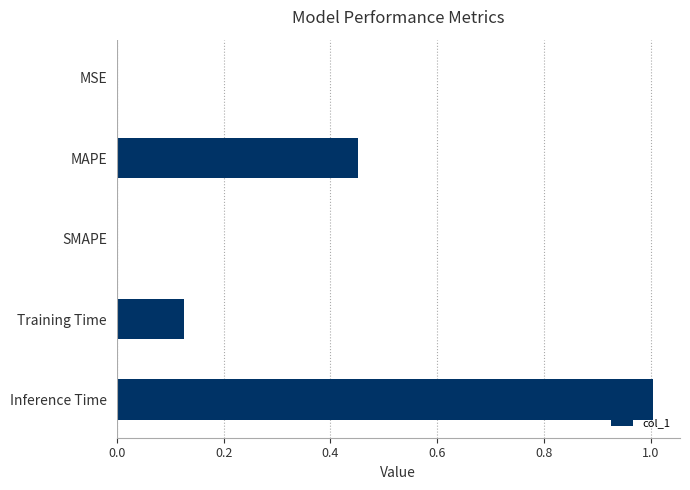

What is the average value?

0.3